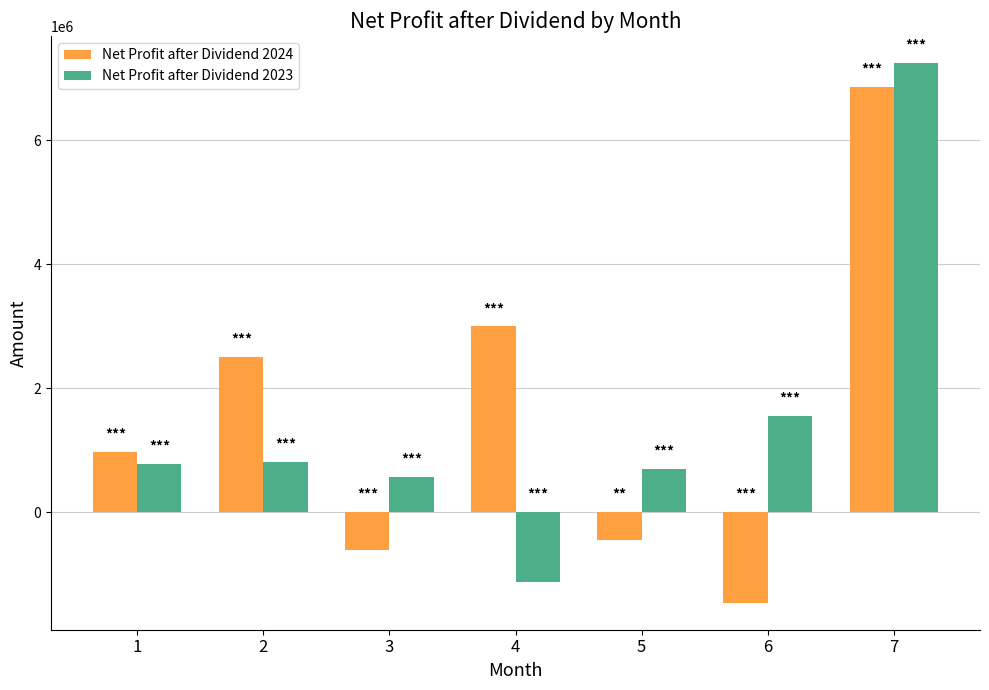

Is the value of Net Profit after Dividend 2023 at 2 greater than the value of Net Profit after Dividend 2024 at 6?

Yes